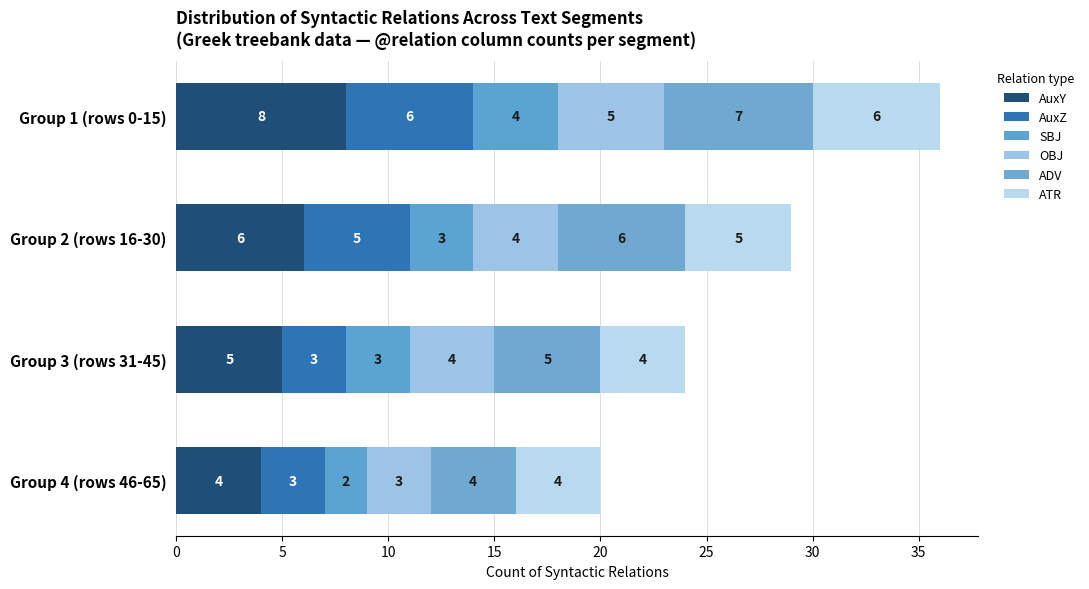

Count the number of data series in this chart.

6